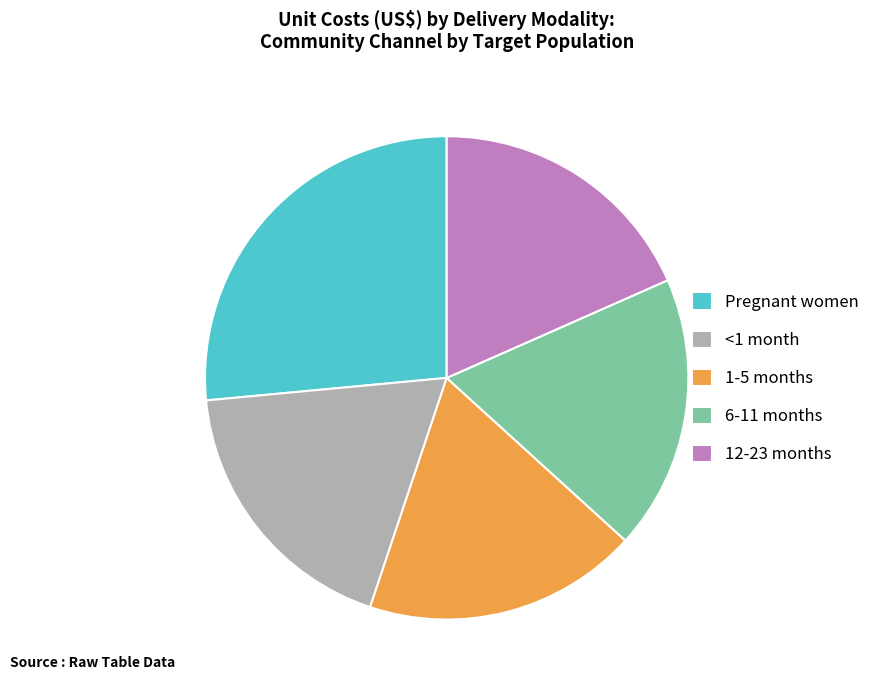

How many segments does this pie chart have?

5